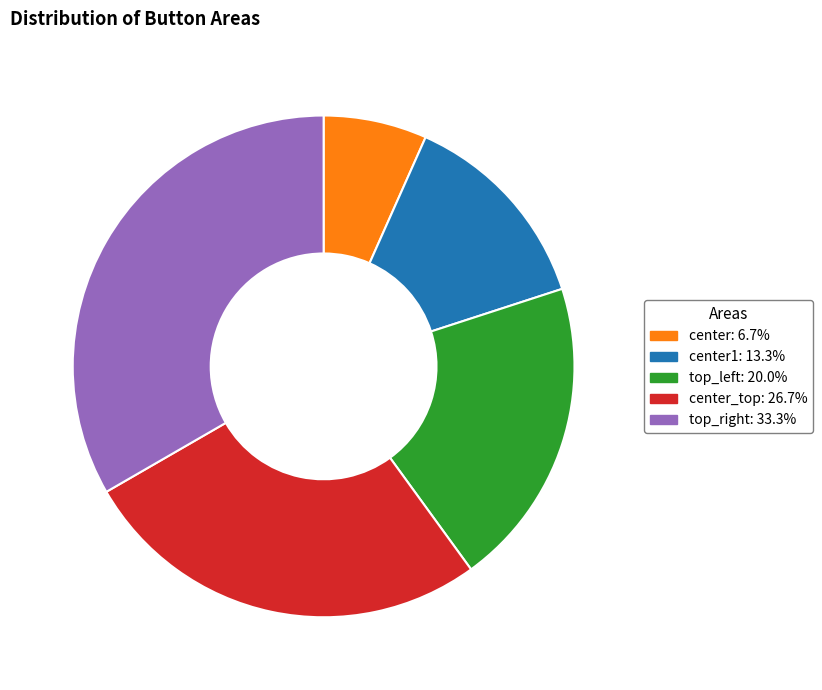

Does any single category account for the majority?

No